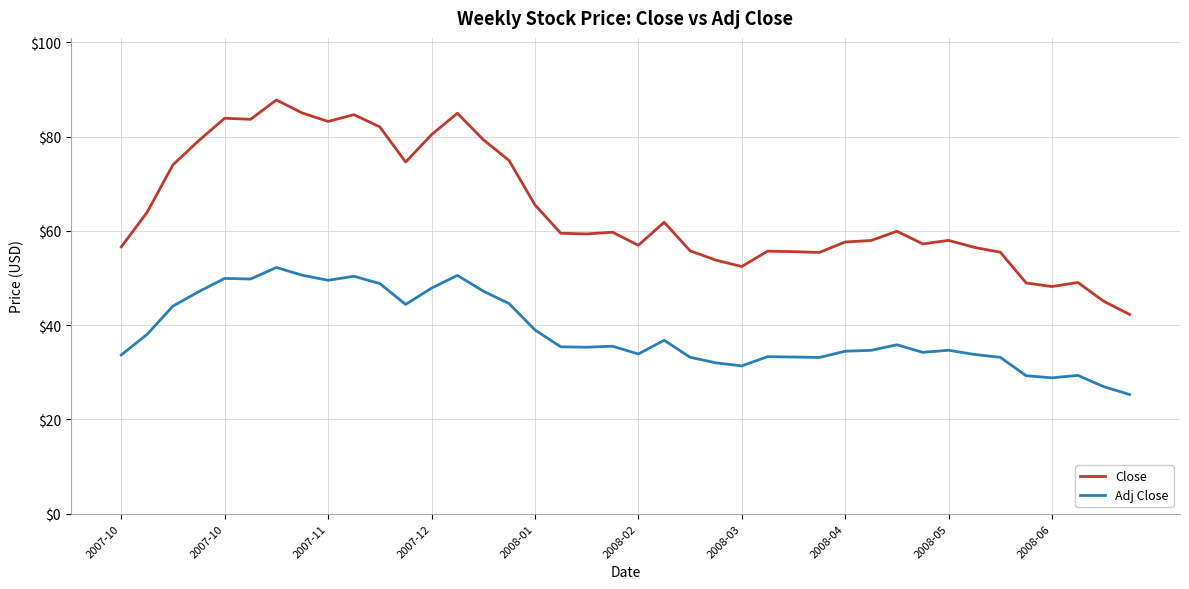

Is this an area chart (filled region under the line)?

No